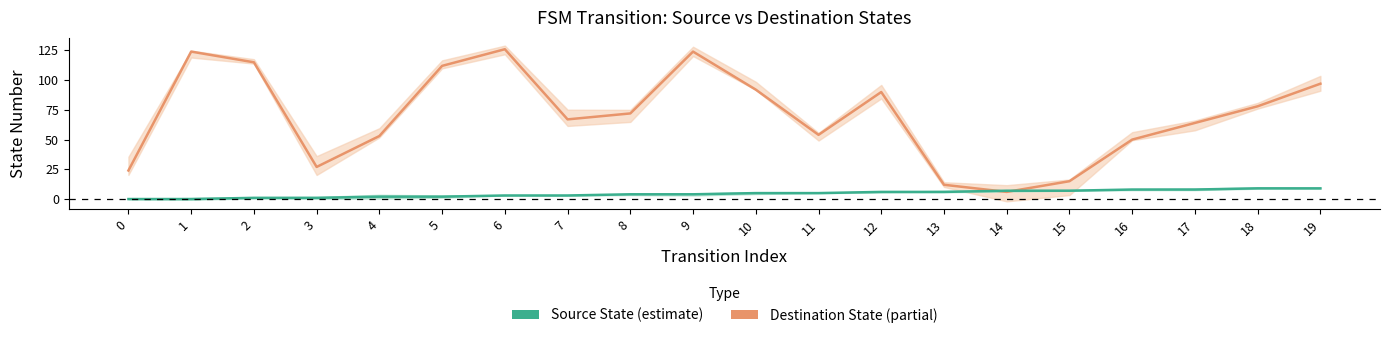

Reading right to left, transcribe all the data shown in this chart.

Destination State (partial): 97	78	64	50	15	6	12	90	54	92	124	72	67	126	112	53	27	115	124	24
Source State (estimate): 9	9	8	8	7	7	6	6	5	5	4	4	3	3	2	2	1	1	0	0